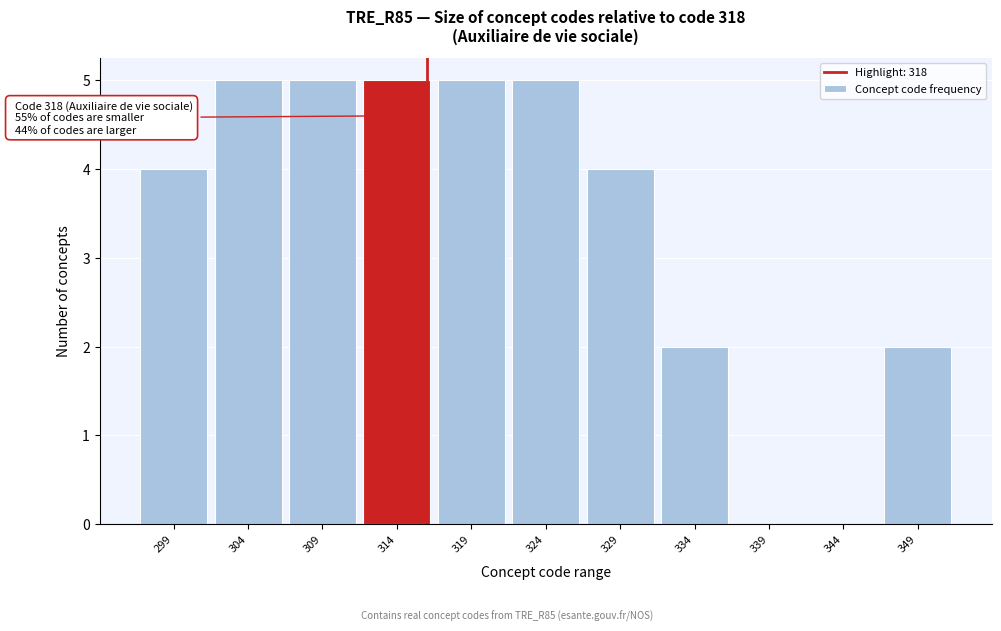

Reading left to right, transcribe all the data shown in this chart.

299=4	304=5	309=5	314=5	319=5	324=5	329=4	334=2	339=0	344=0	349=2